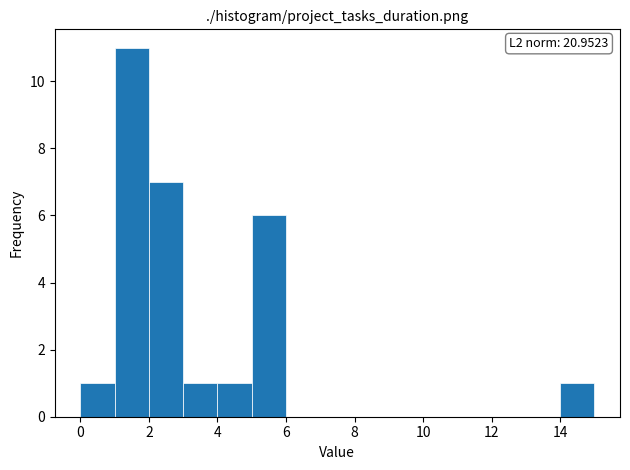

Over which range of the x-axis is the bar tallest?

1 to 2